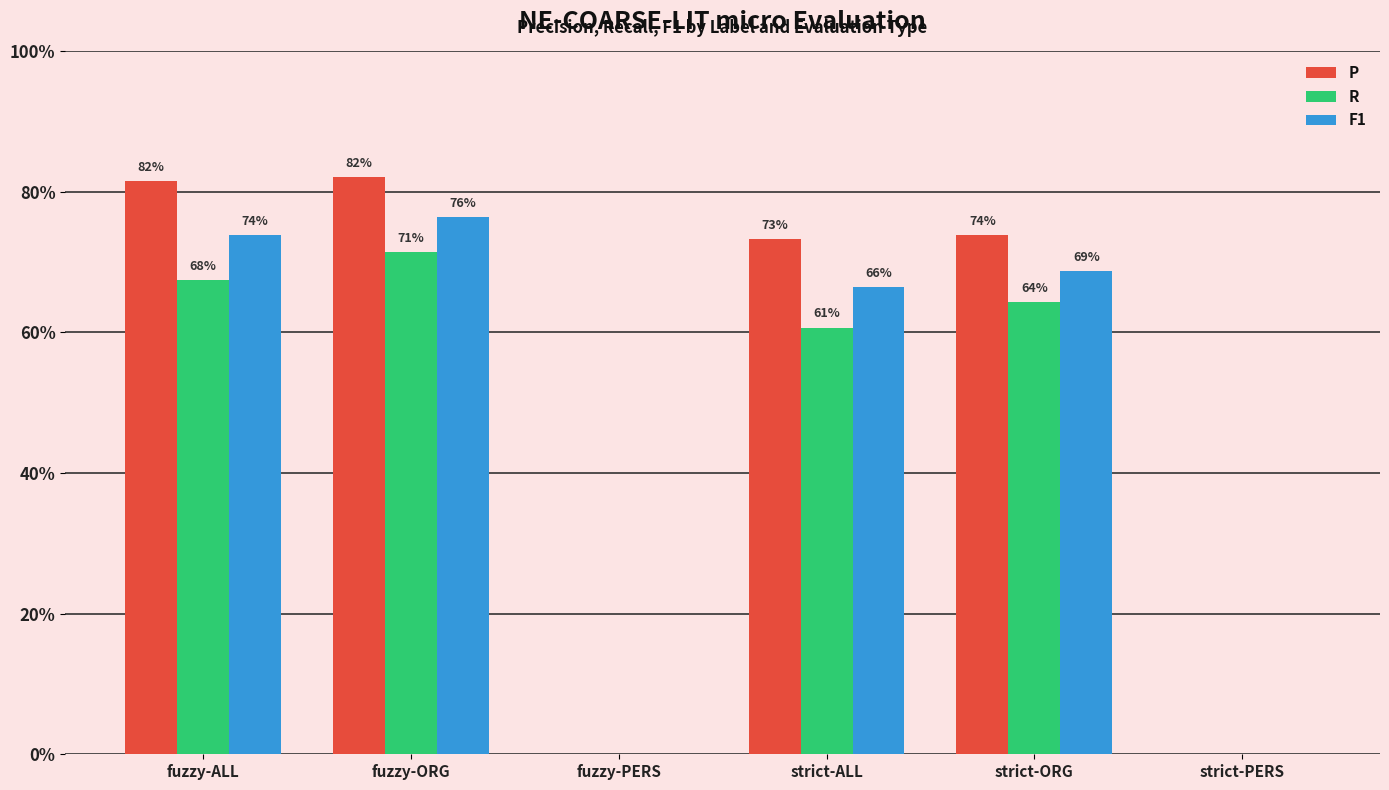

At how many categories does at least one series exceed 0?

4